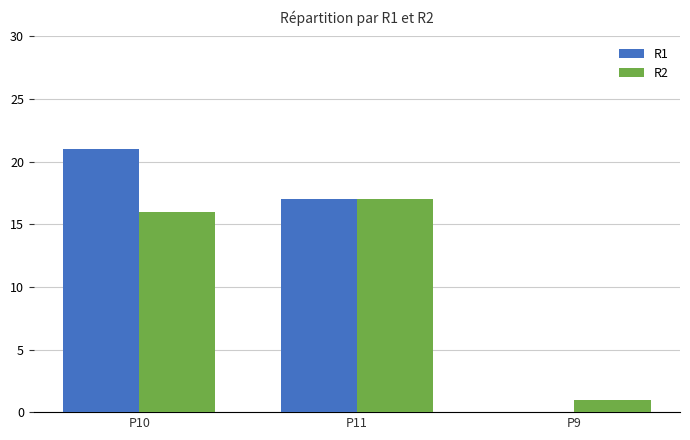

What is the sum of the R2 values at P10 and P11?

33